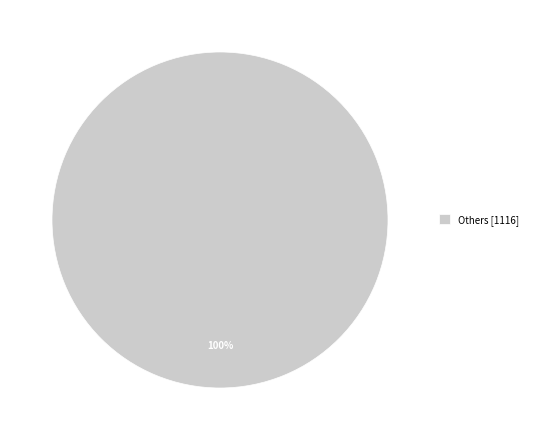

True or false: Others [1116] accounts for 95% of the total.

False